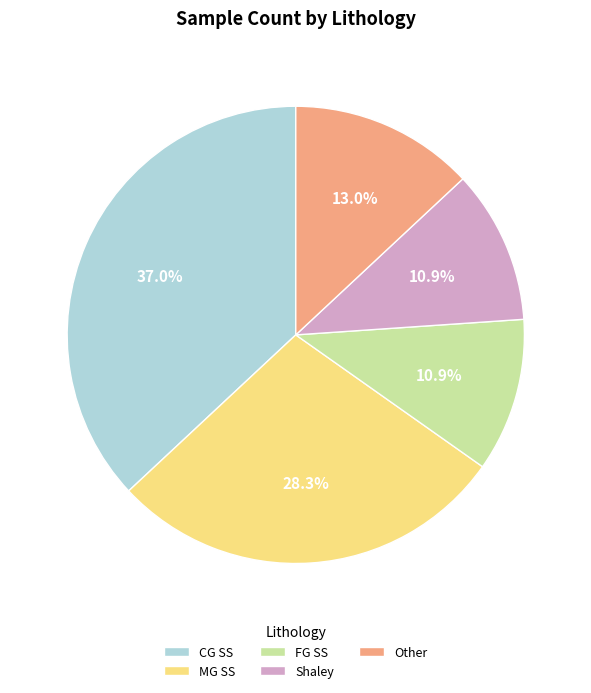

What is the ratio of the value at FG SS to the value at MG SS?

0.4